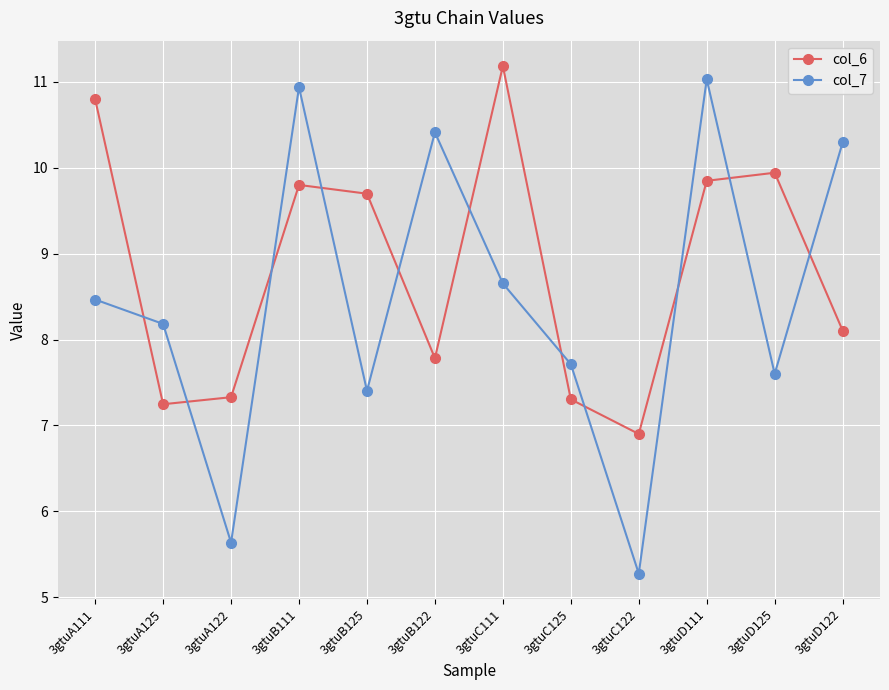

What position from the left is 3gtuD125?

11